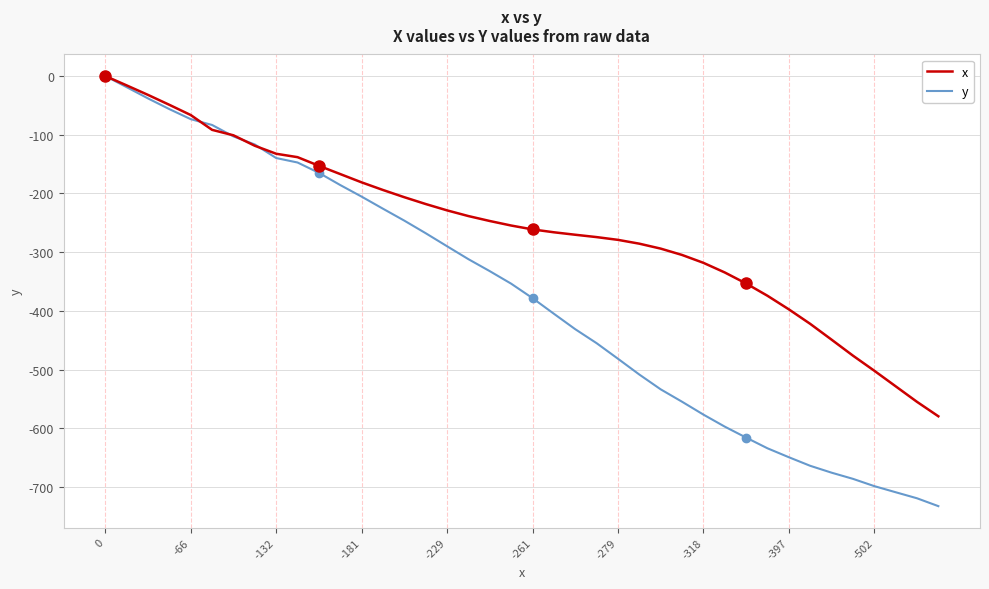

True or false: x and y cross at least once.

True